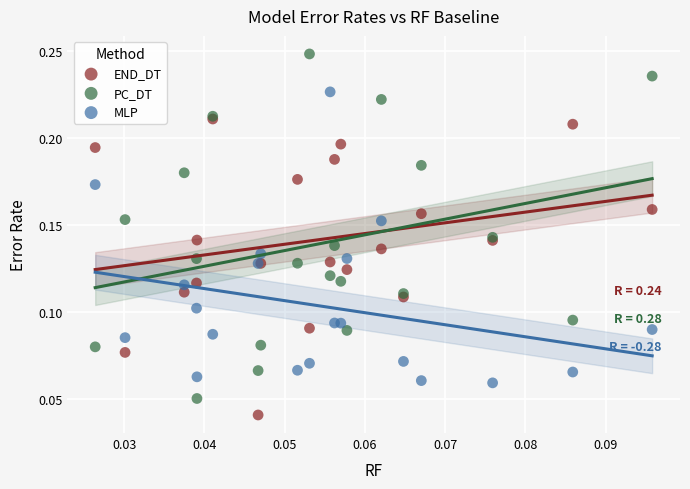

Which series reaches the maximum Y coordinate?

PC_DT